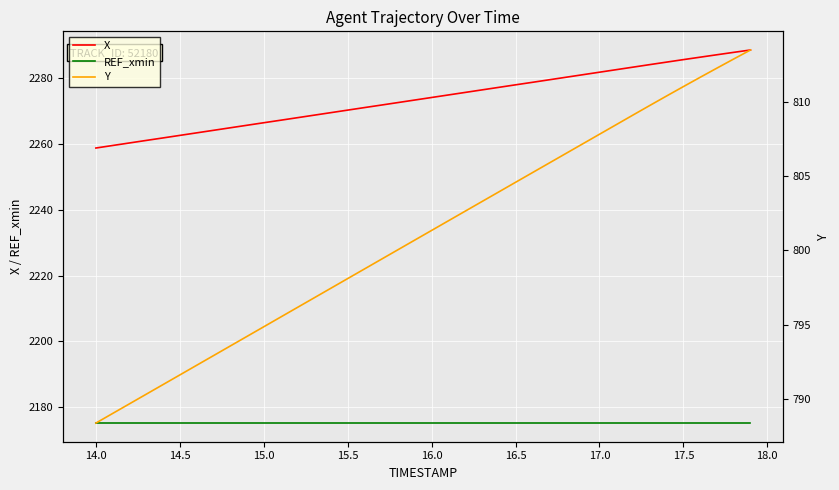

Which series has the largest range (max minus min)?

X